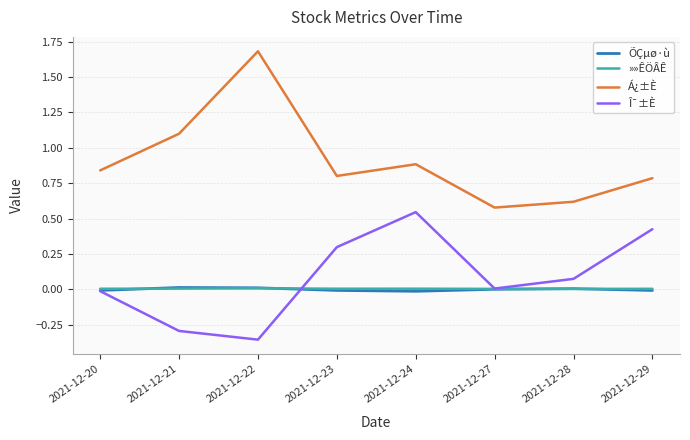

The Á¿±È series shows 1.3 at 2021-12-24. True or false?

False